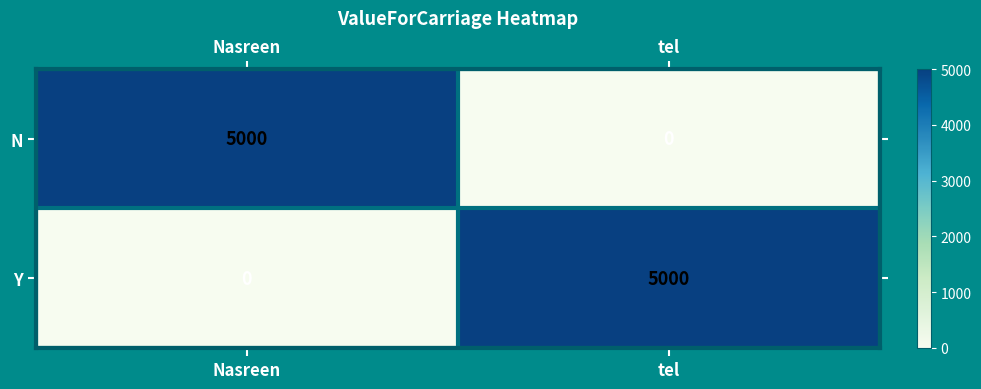

Reading right to left, extract all data points from this chart.

N: 0	5000
Y: 5000	0